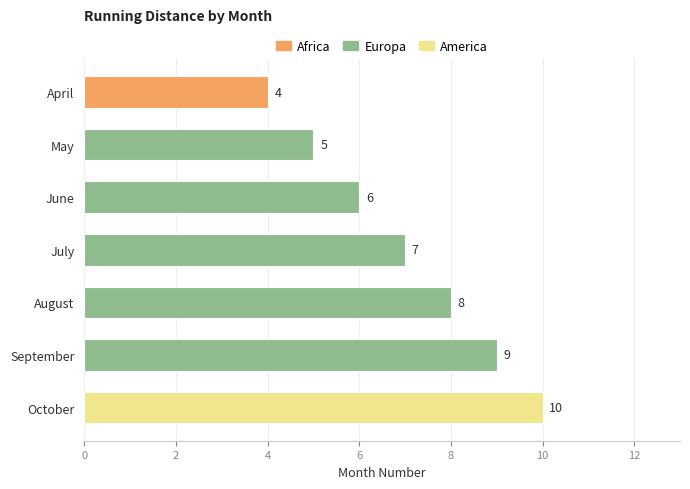

Rank the categories by value from highest to lowest.

October, September, August, July, June, May, April